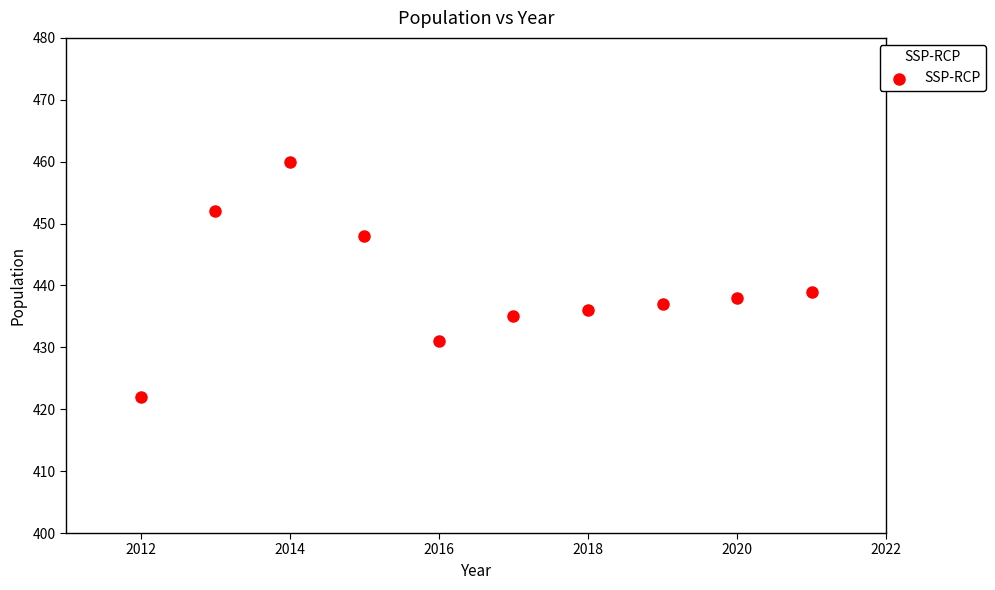

What is the range of Y values (max minus min)?

38